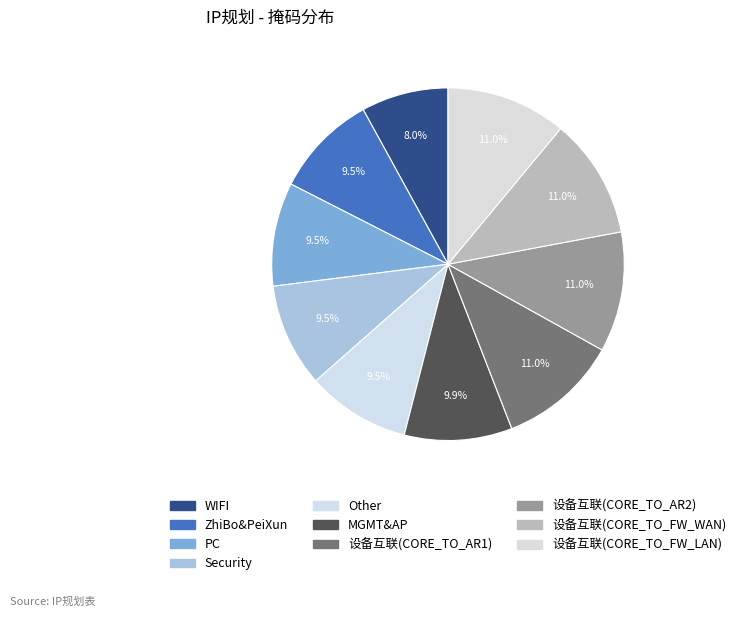

To the nearest percent, what is the average slice percentage?

10%